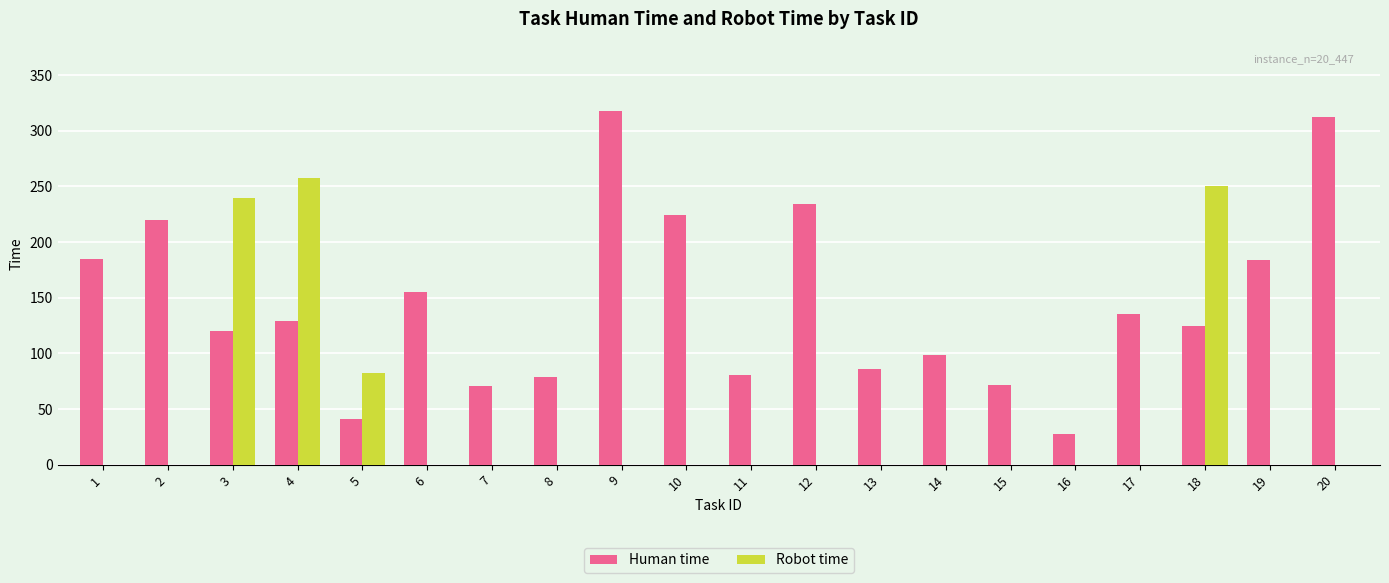

Is it true that Human time equals 220 at 2?

True